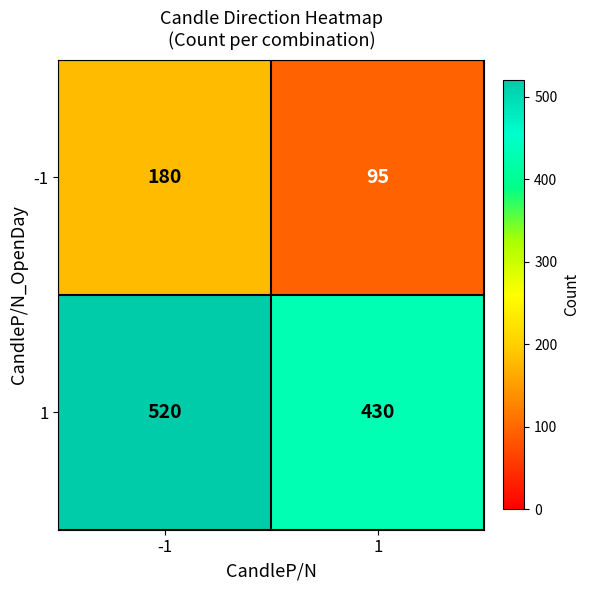

What is the difference between the -1 values at -1 and 1?

85